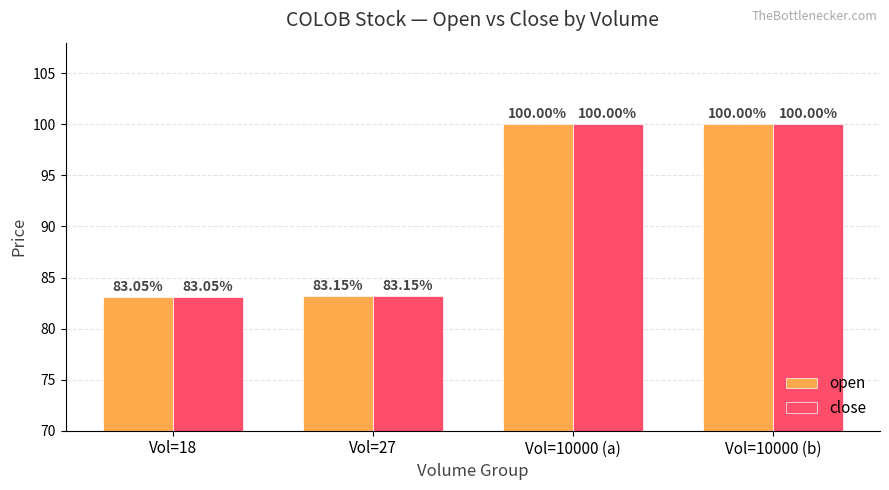

Which category has the lowest value in the open series?

Vol=18